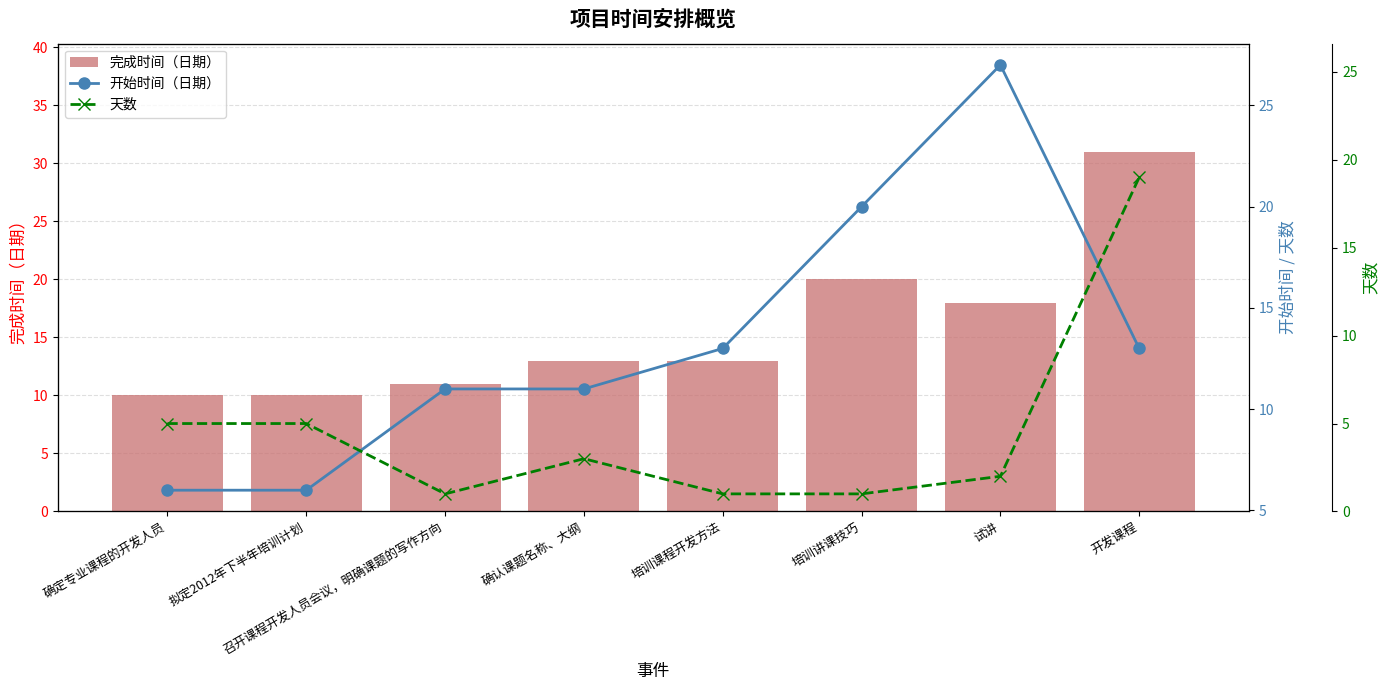

True or false: 完成时间（日期） has a value of 10 at 拟定2012年下半年培训计划.

True